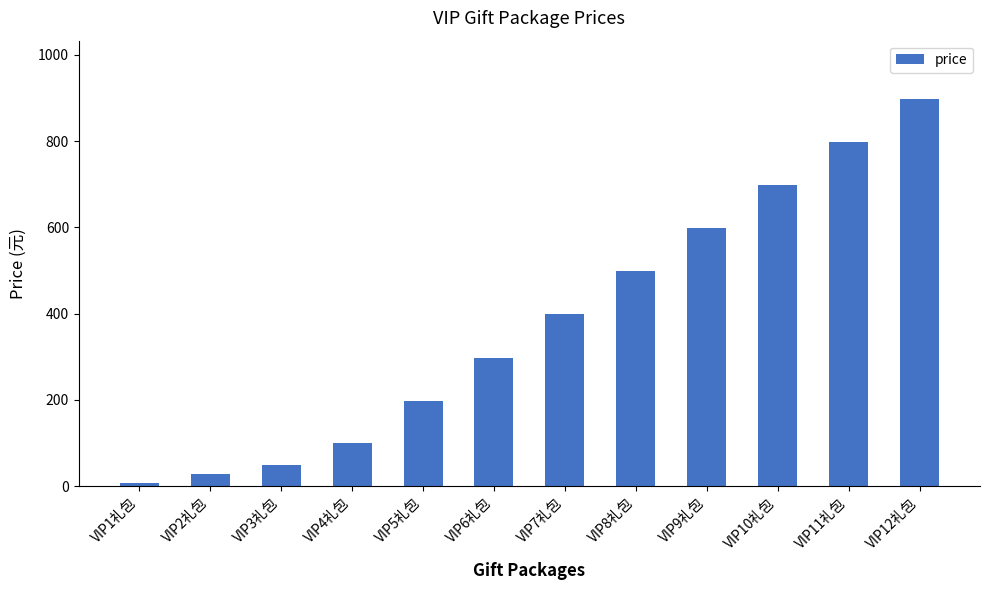

Between VIP3礼包 and VIP10礼包, which is larger?

VIP10礼包